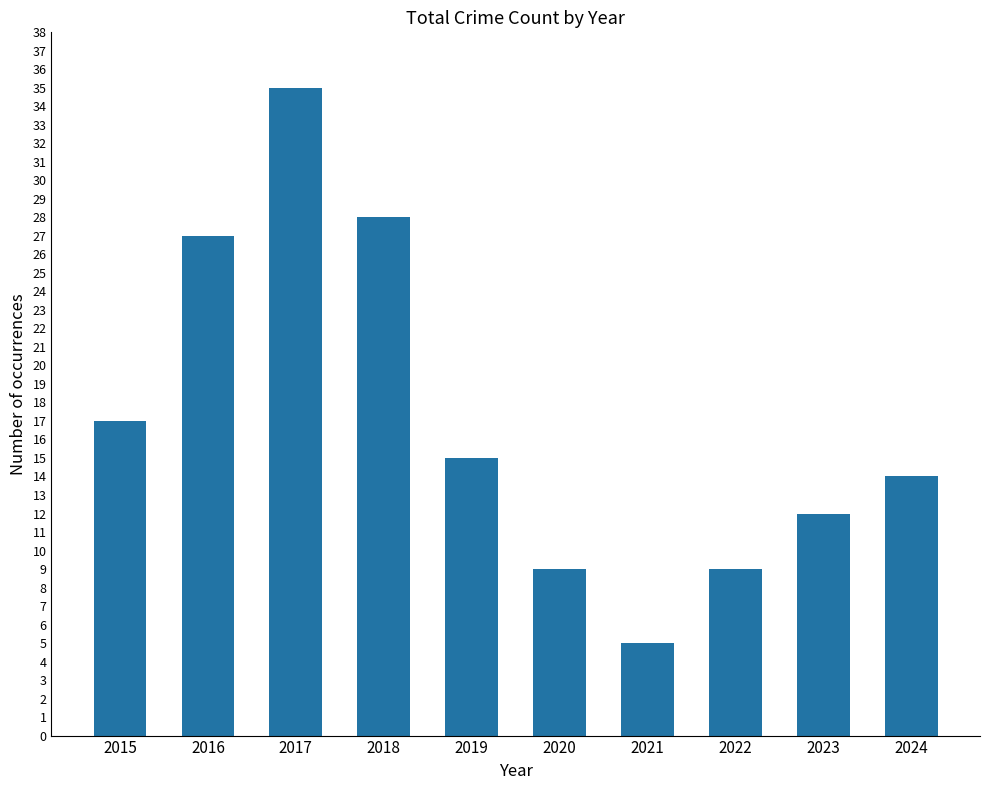

What is the difference between the values at 2018 and 2023?

16